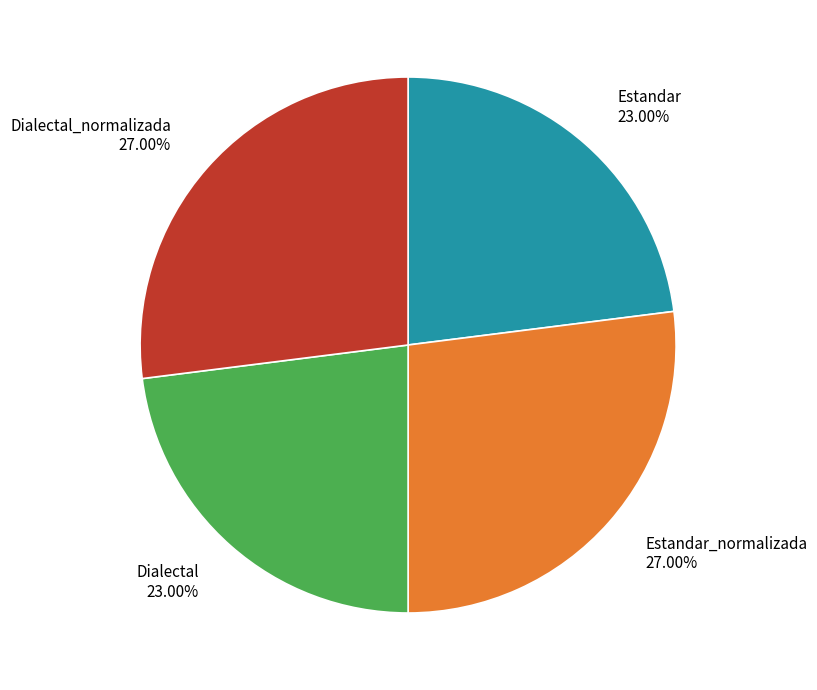

Does any single category account for the majority?

No